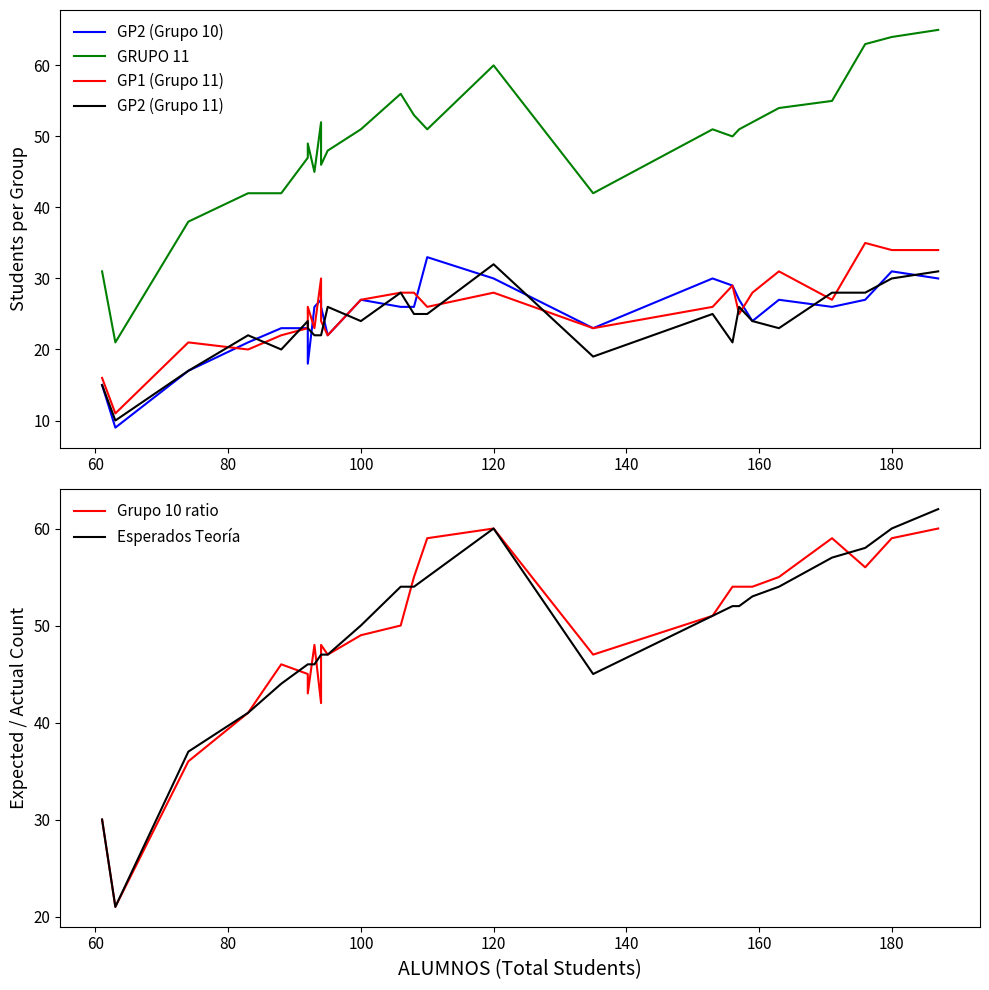

What is the difference between the maximum and minimum values in the GP2 (Grupo 10) series?

24